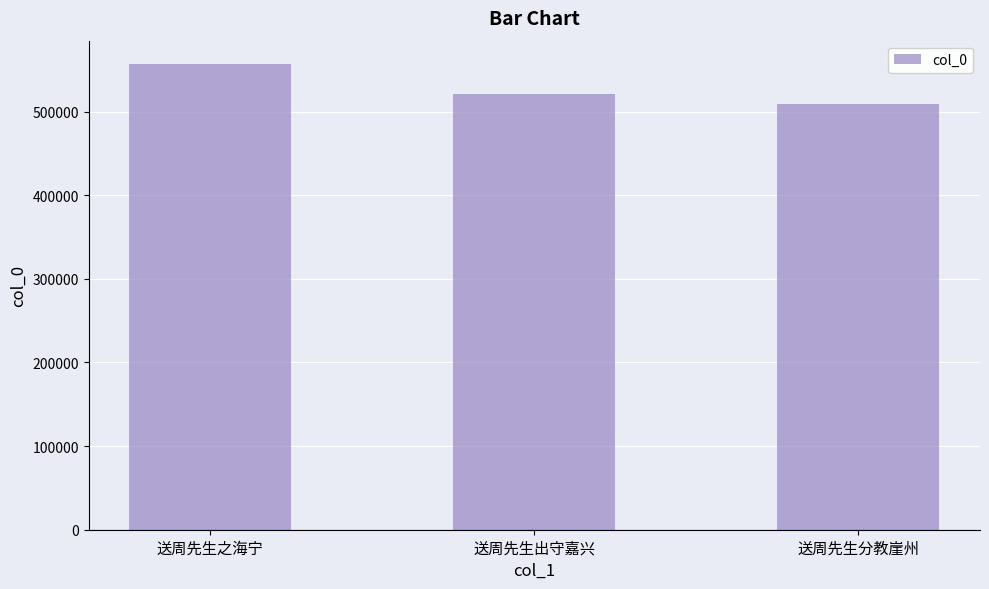

What is the greatest value displayed?

556842